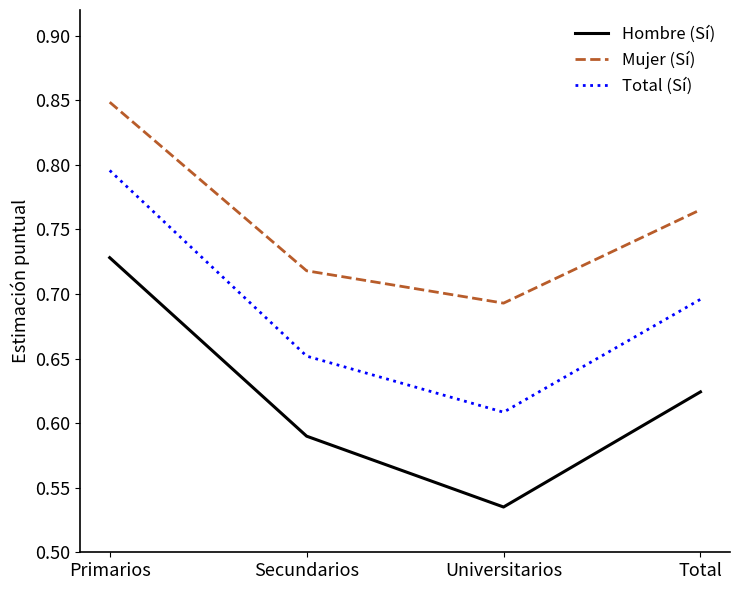

What is the difference between the highest and lowest values at Secundarios?

0.1